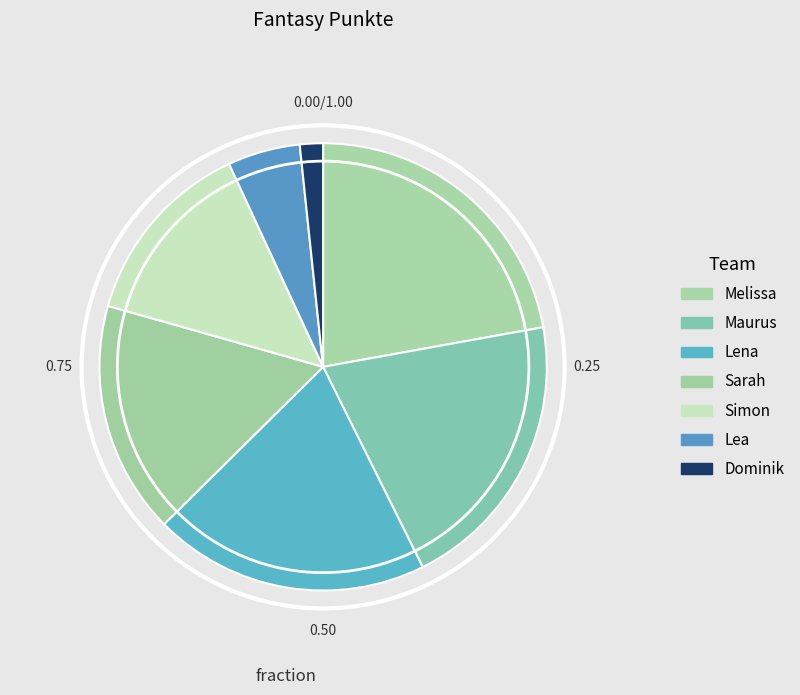

Is the sum of Lena and Simon greater than half?

No